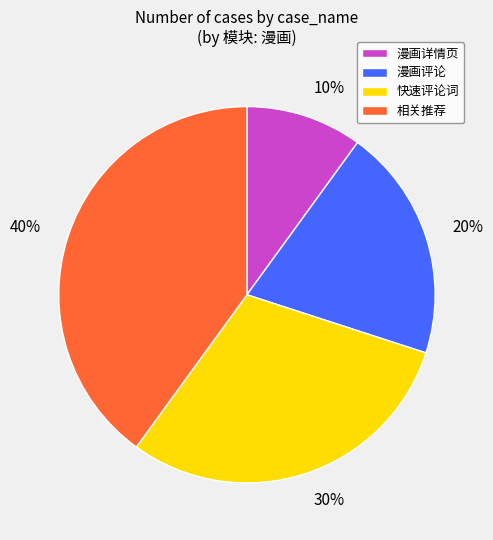

What is the largest slice in the pie chart?

相关推荐